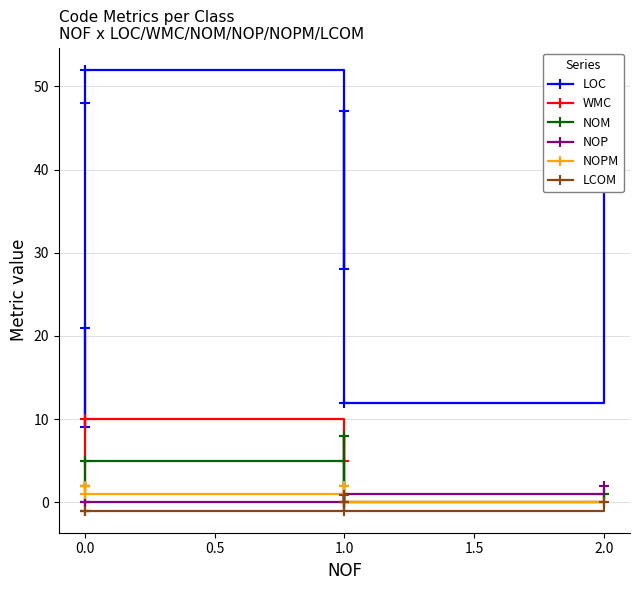

What is the sum of all NOP values?

4.0